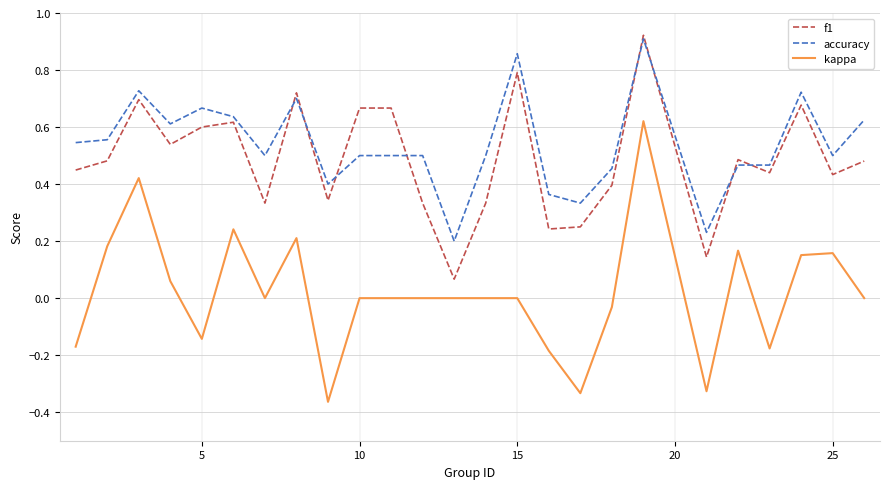

True or false: accuracy and kappa cross at least once.

False